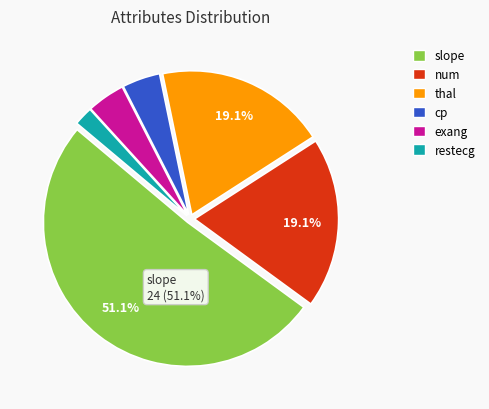

Do thal and cp together represent more than half of the pie?

No